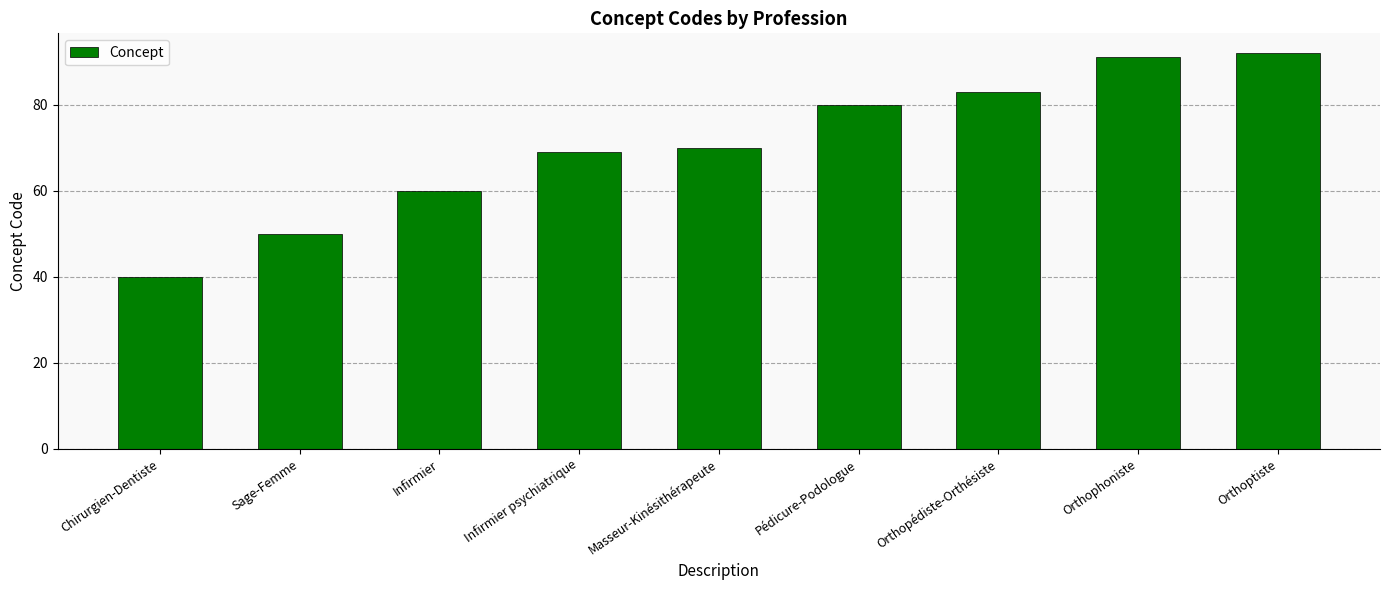

How many bars are there in total?

9